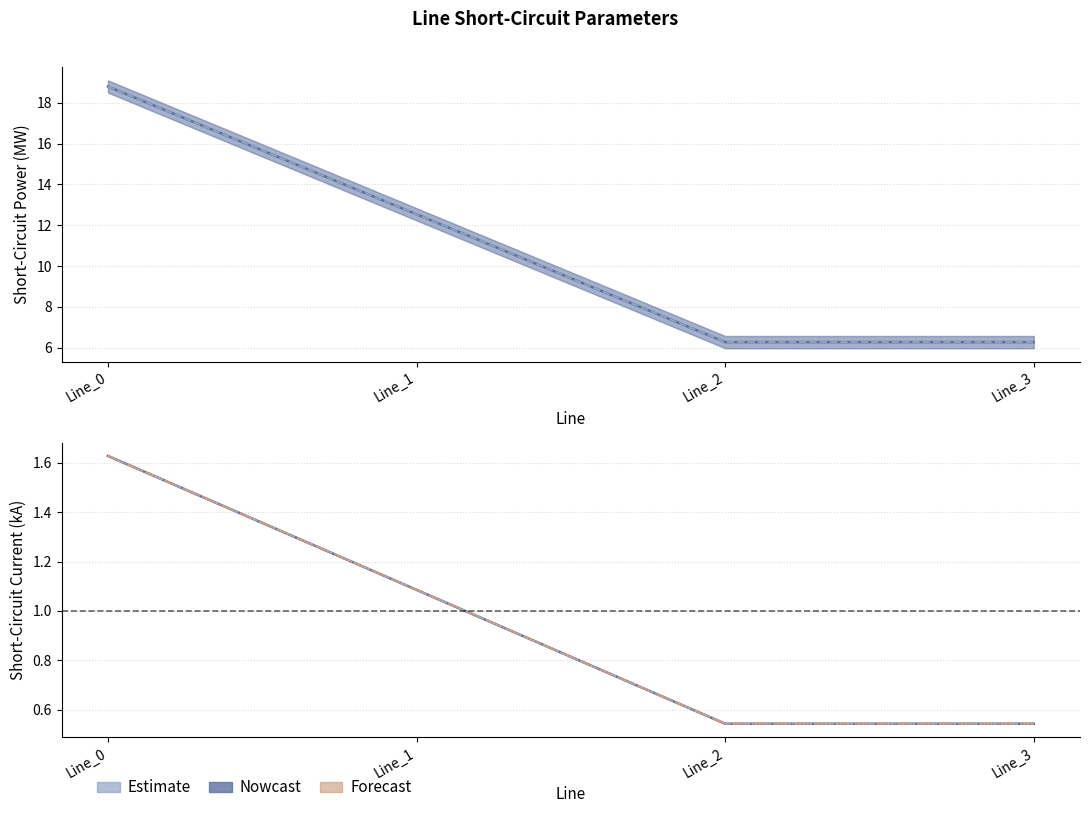

Which category has the highest value in the pf_ikss_b_from_ka series?

Line_0